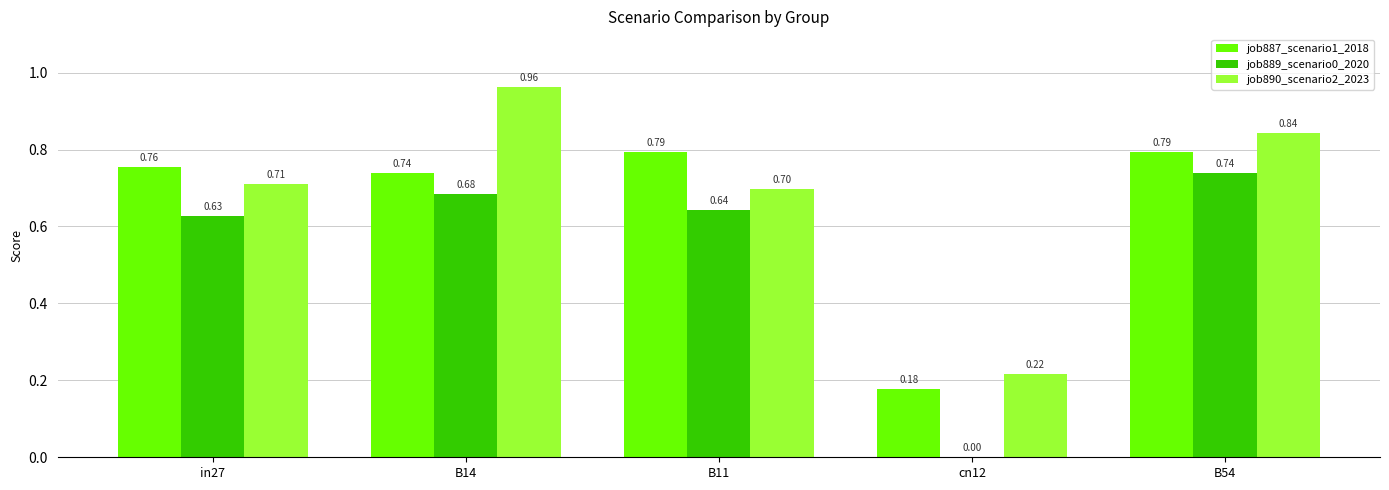

Which category has the highest value across all series?

B14